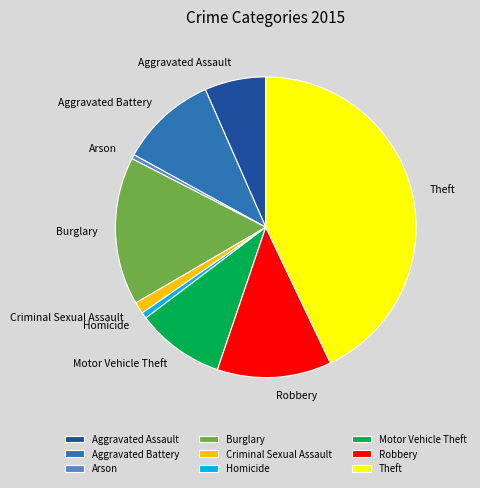

Is there any slice that represents more than half of the pie?

No